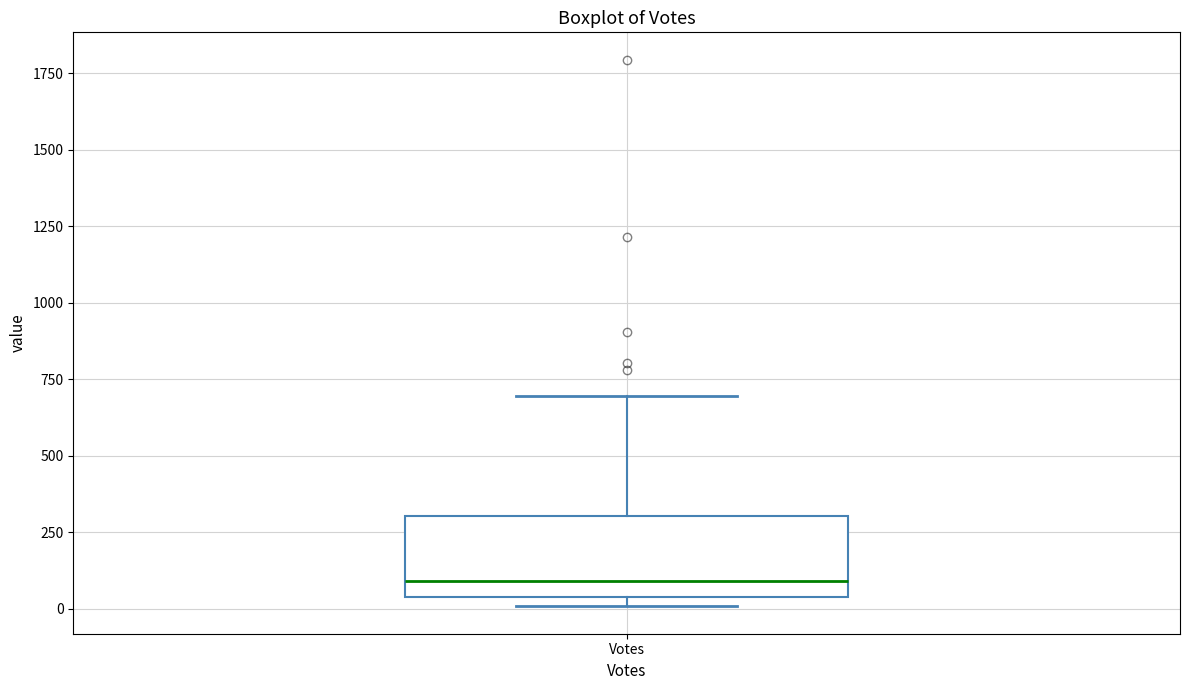

Where does the upper whisker of the box for Votes end on the y-axis? The values are not printed on the chart, so give them approximately, as read against the axis.

700